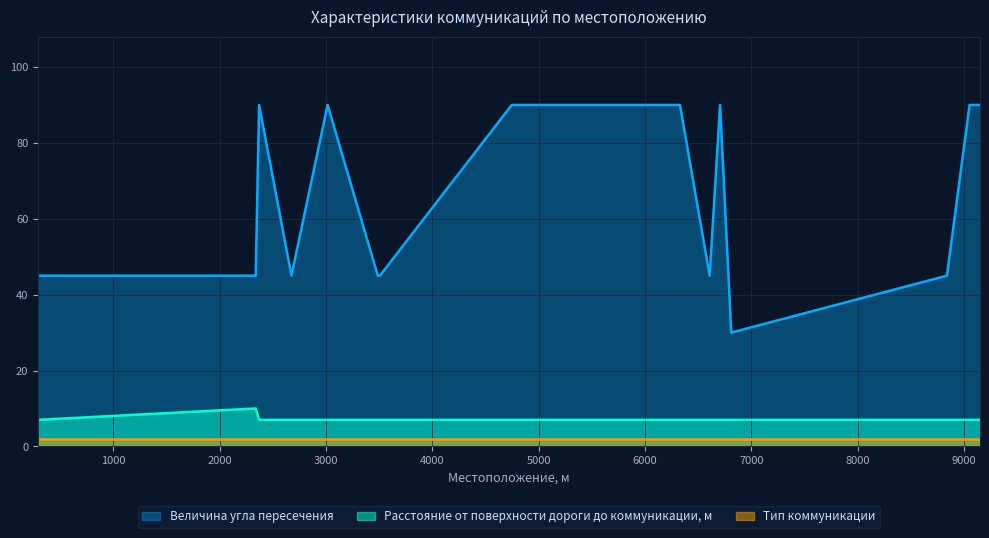

What is the smallest value displayed?

2